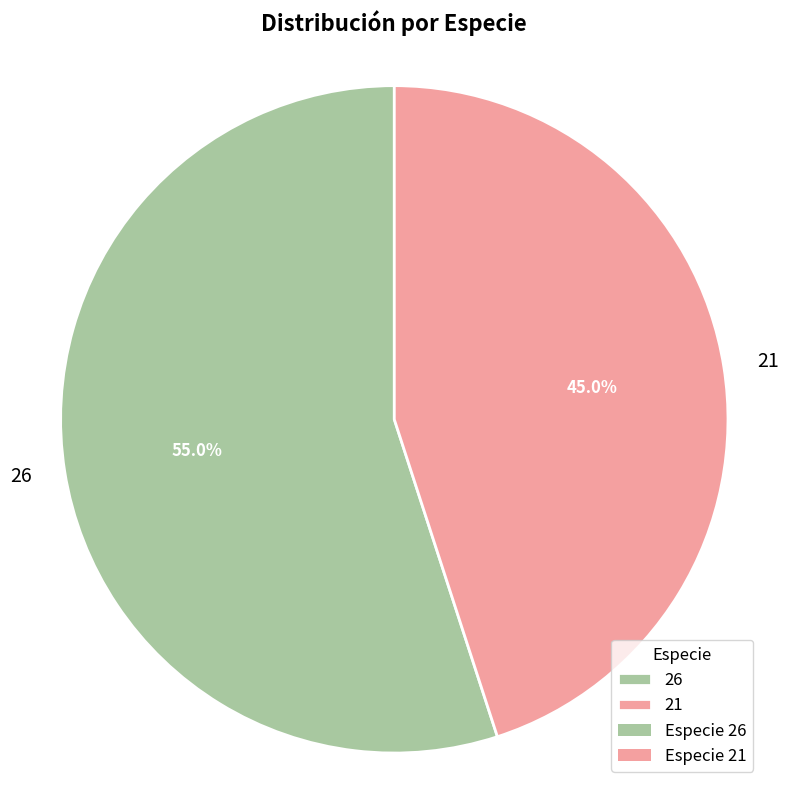

What is the smallest slice in the pie chart?

21